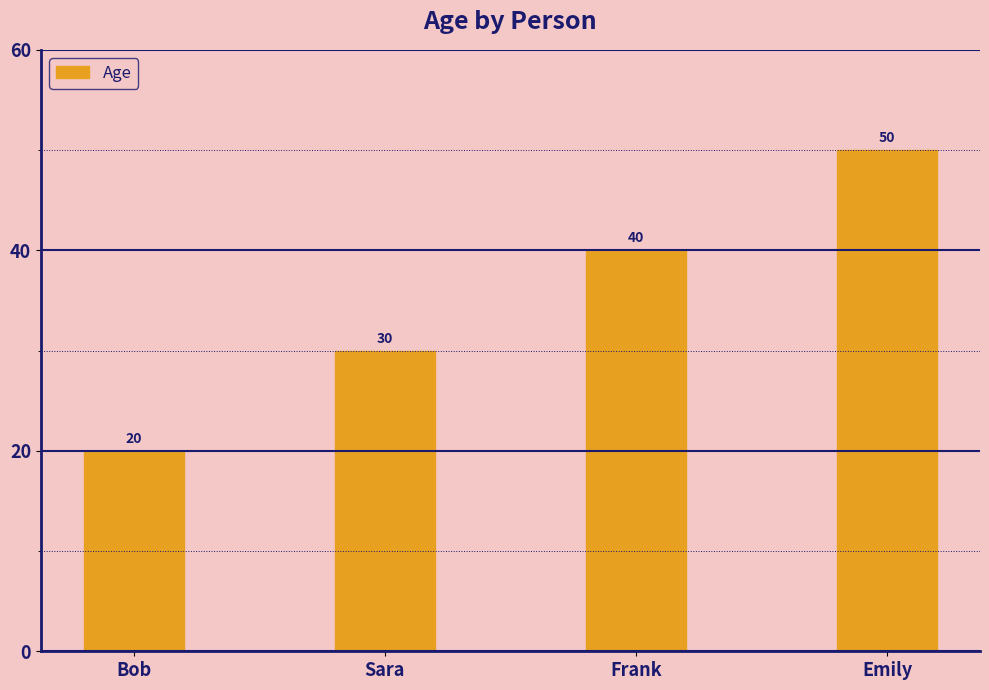

How many bars are there in total?

4